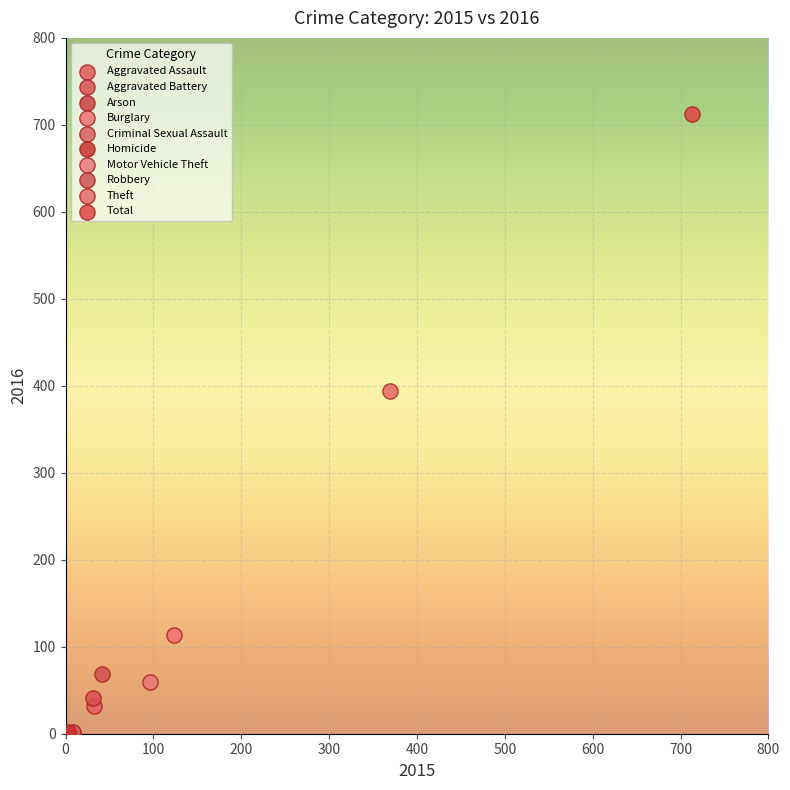

What are all the series names shown in the legend?

Aggravated Assault, Aggravated Battery, Arson, Burglary, Criminal Sexual Assault, Homicide, Motor Vehicle Theft, Robbery, Theft, Total